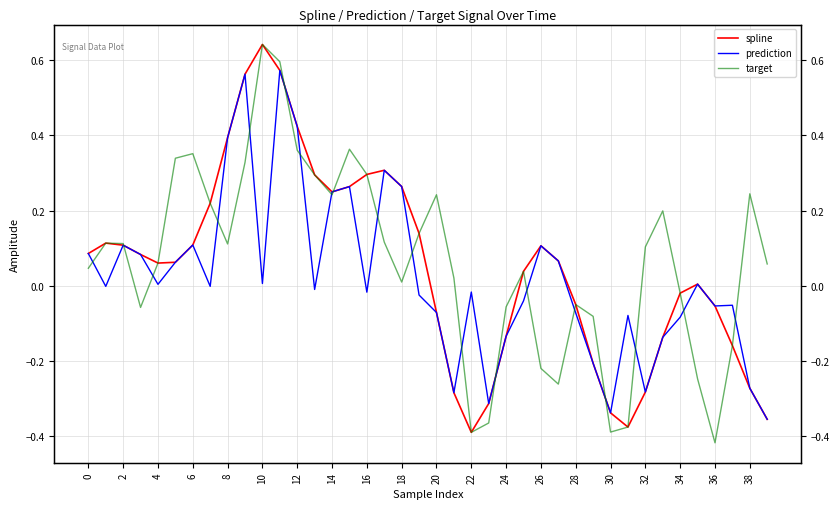

List the series in order of their overall mean, lowest first.

prediction, spline, target